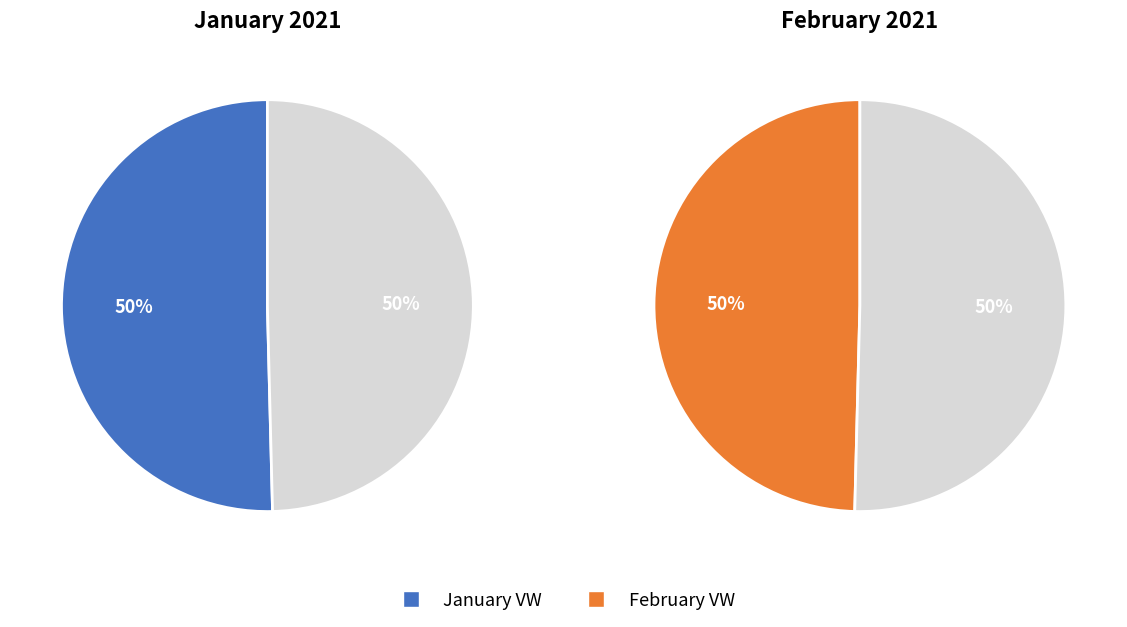

True or false: Month 2 accounts for 62% of the total.

False